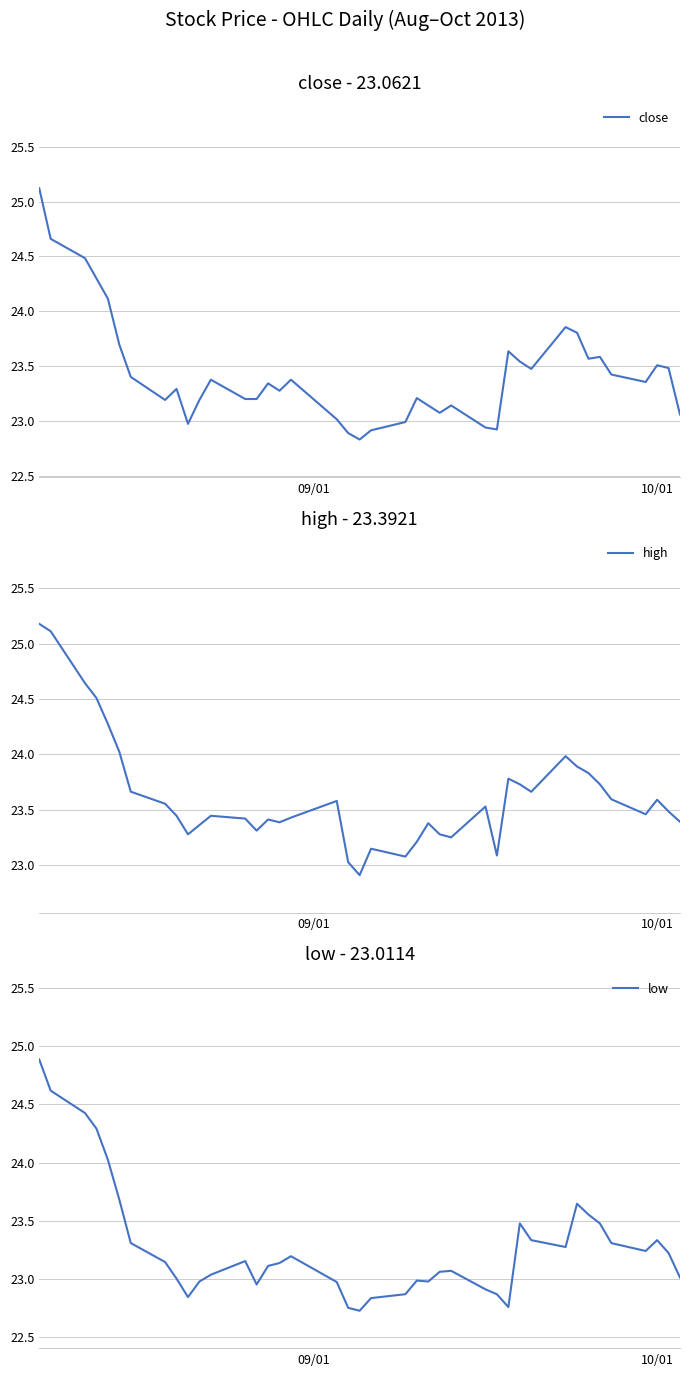

True or false: close has more than 2 interior local peaks.

True